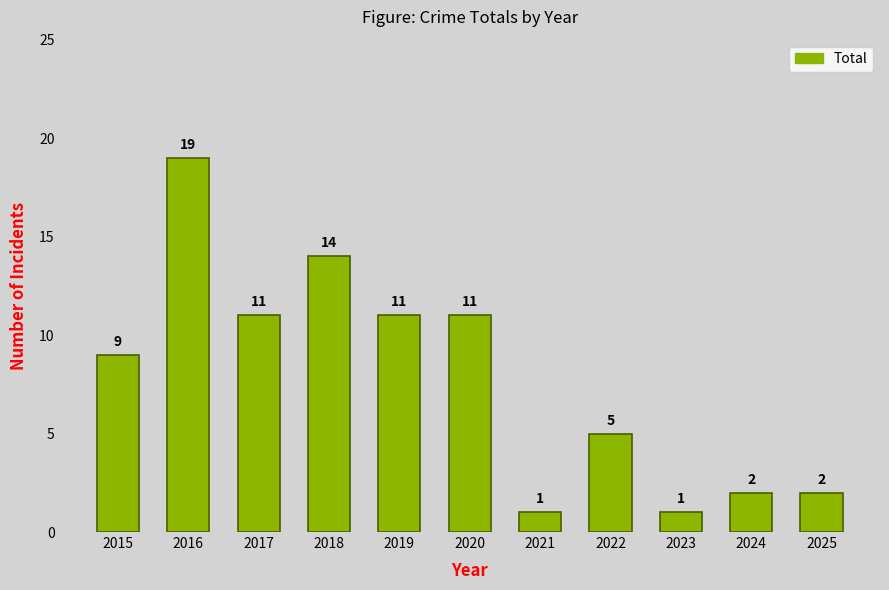

What is the change in value from 2023 to 2025?

+1